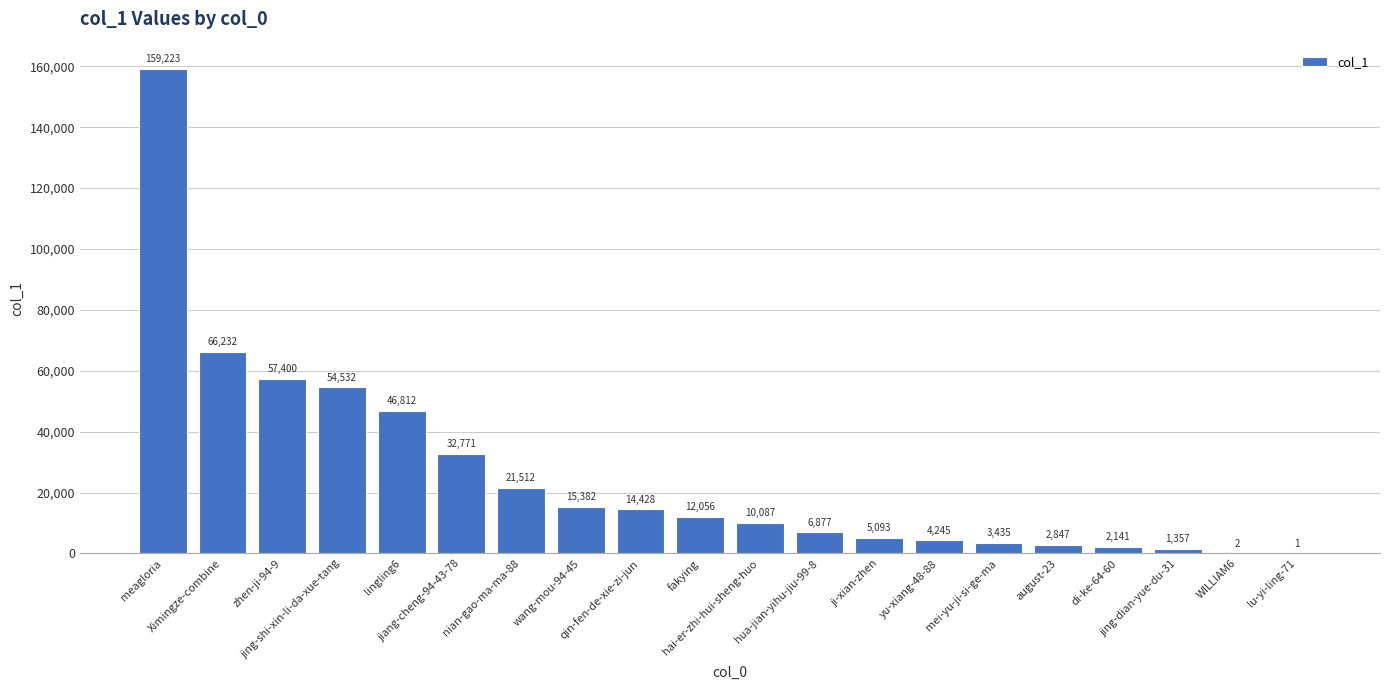

Reading left to right, list all the values displayed in this chart.

meagloria=159223	Ximingze-combine=66232	zhen-ji-94-9=57400	jing-shi-xin-li-da-xue-tang=54532	lingling6=46812	jiang-cheng-94-43-78=32771	nian-gao-ma-ma-88=21512	wang-mou-94-45=15382	qin-fen-de-xie-zi-jun=14428	fakying=12056	hai-er-zhi-hui-sheng-huo=10087	hua-jian-yihu-jiu-99-8=6877	ji-xian-zhen=5093	yu-xiang-48-88=4245	mei-yu-ji-si-ge-ma=3435	august-23=2847	di-ke-64-60=2141	jing-dian-yue-du-31=1357	WILLIAM6=2	lu-yi-ling-71=1